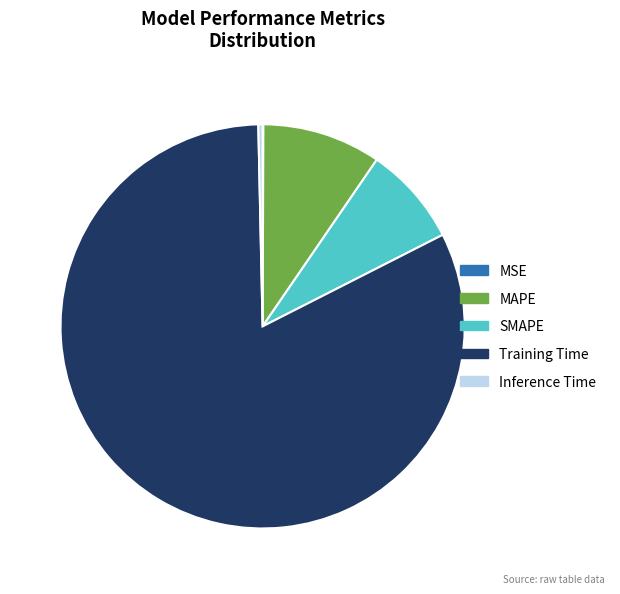

True or false: Training Time accounts for 82% of the total.

True